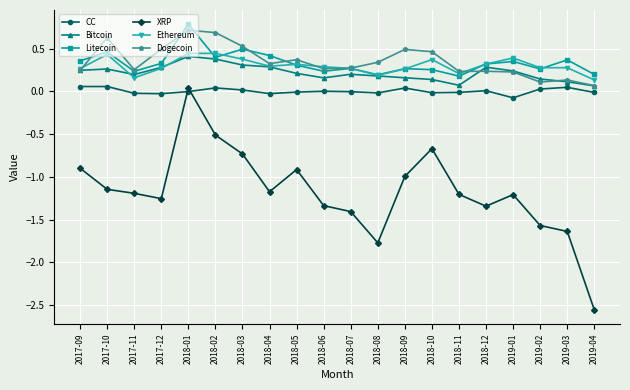

At which category does the chart reach its peak across all series?

2018-01